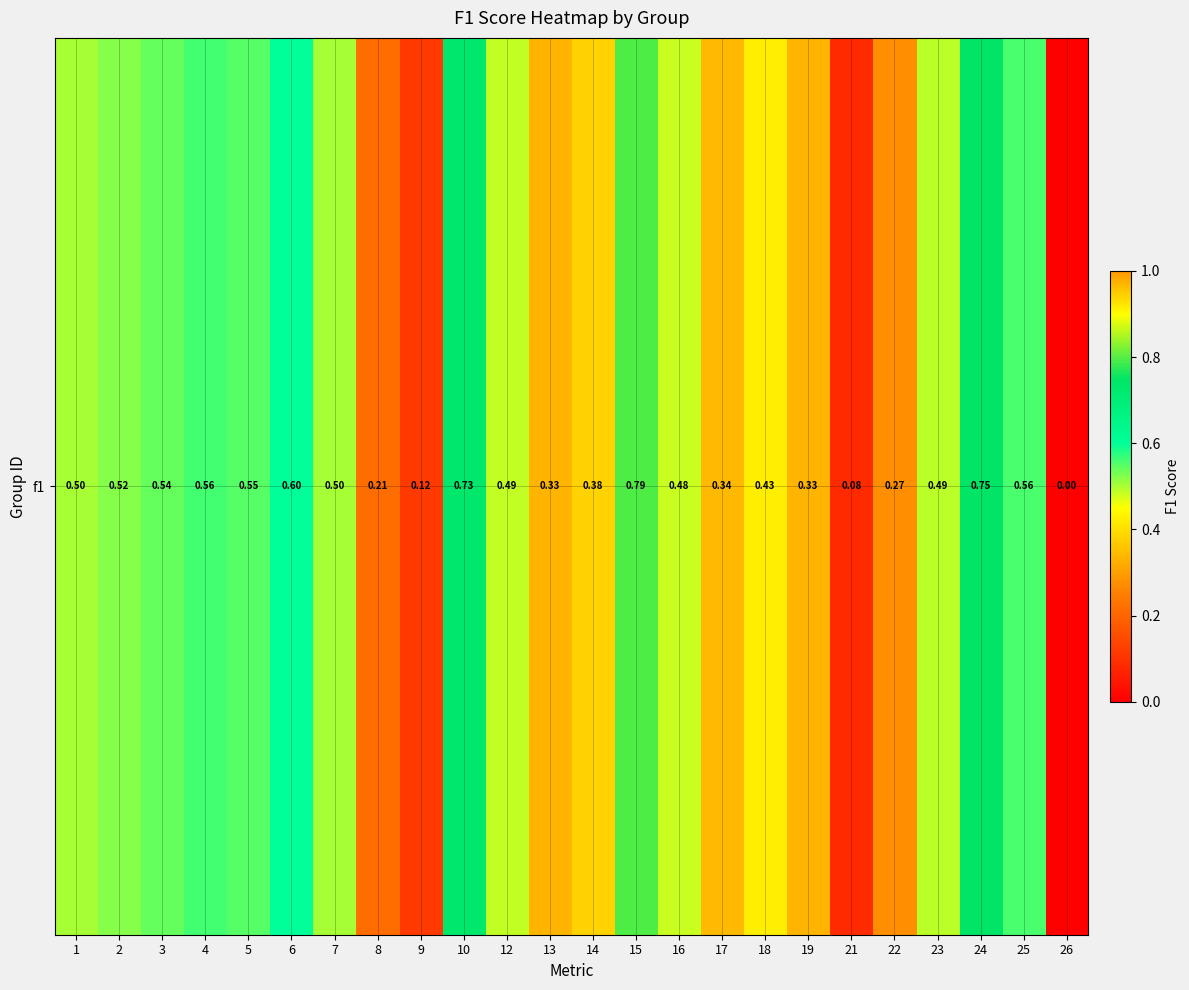

Reading right to left, transcribe all the data shown in this chart.

0.0	0.6	0.7	0.5	0.3	0.1	0.3	0.4	0.3	0.5	0.8	0.4	0.3	0.5	0.7	0.1	0.2	0.5	0.6	0.5	0.6	0.5	0.5	0.5